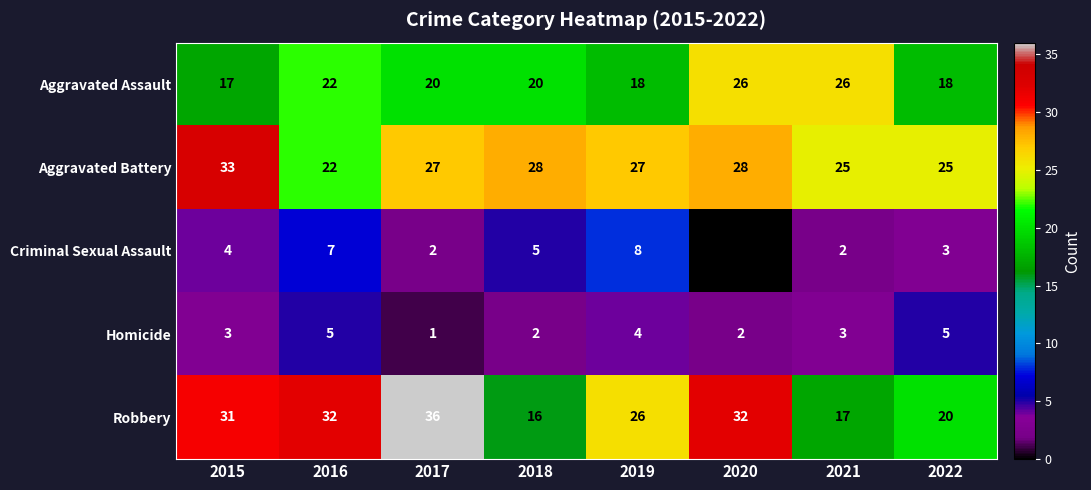

Rank the series at 2017 from highest to lowest value.

Robbery, Aggravated Battery, Aggravated Assault, Criminal Sexual Assault, Homicide